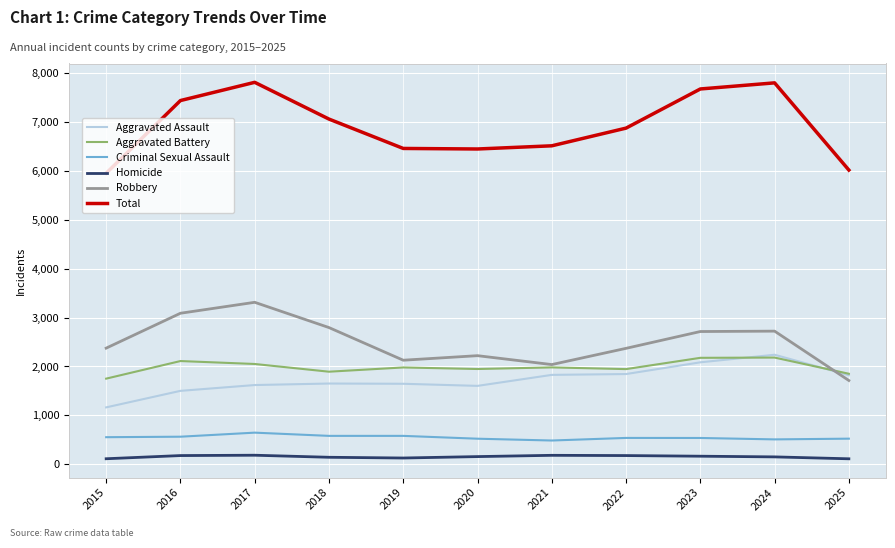

What is the minimum value for Total?

5954